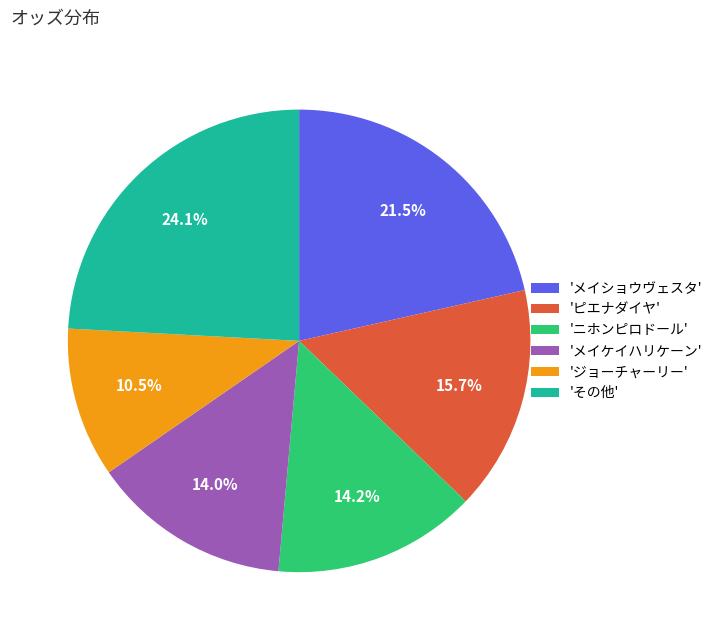

Count the number of slices in the pie.

6